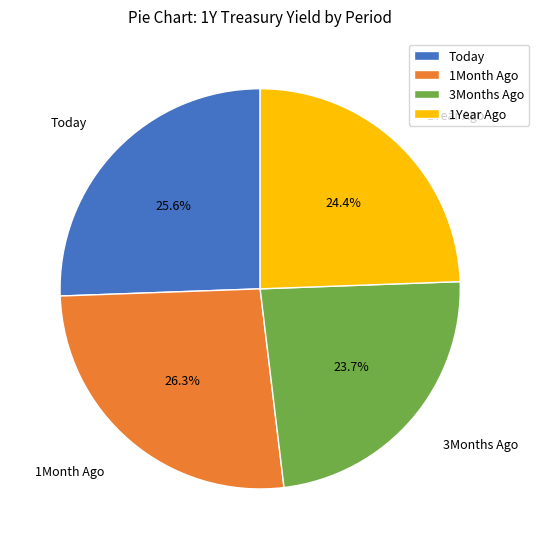

True or false: 1Month Ago accounts for 14% of the total.

False